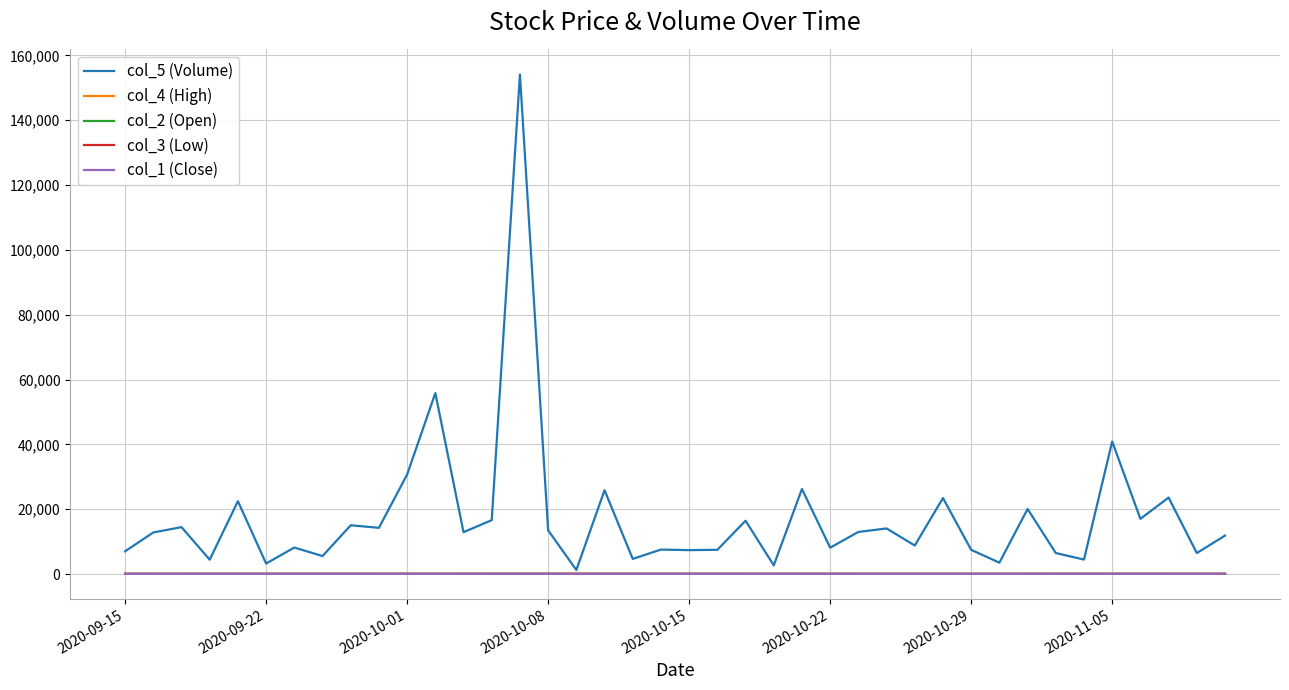

What is the greatest value displayed?

154112.0